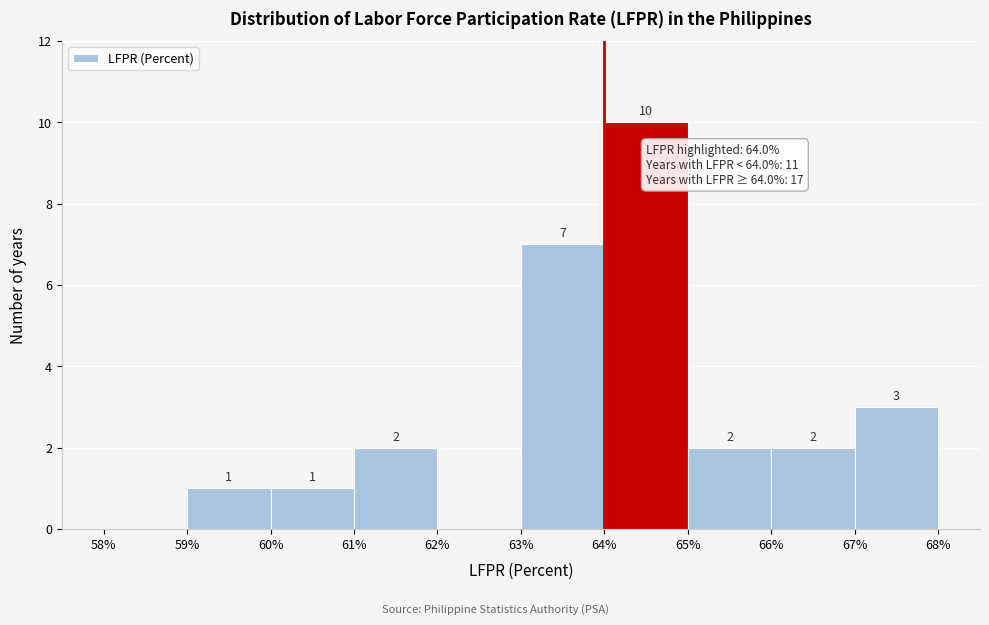

Over which range of the x-axis is the bar tallest?

64% to 65%